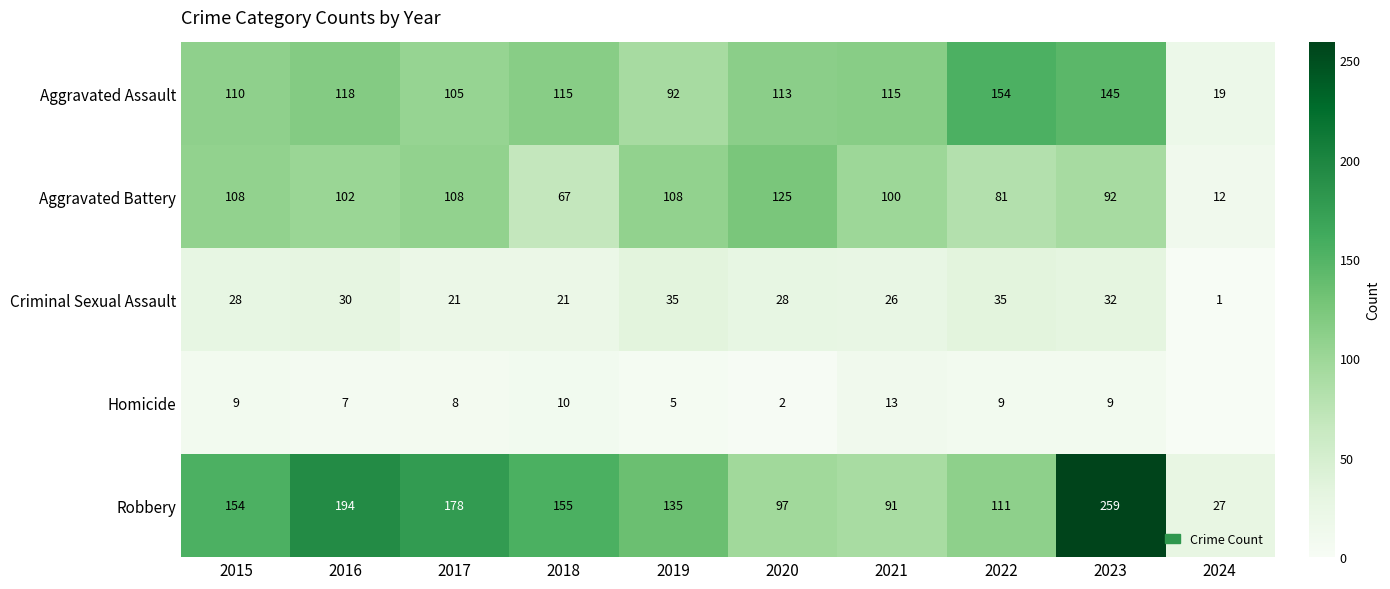

What is the minimum value for Robbery?

27